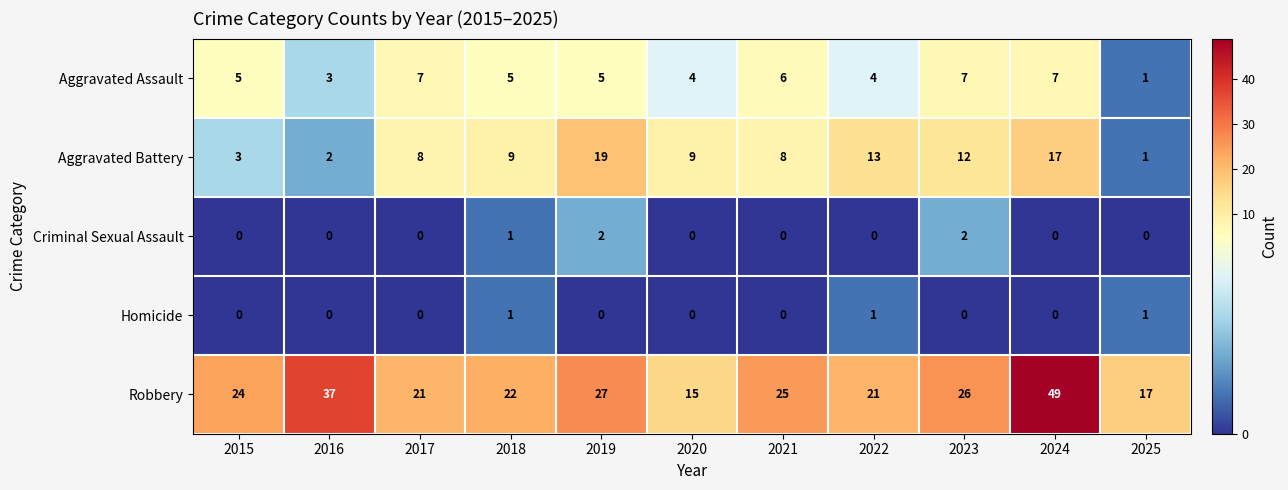

At how many categories does at least one series exceed 47?

1